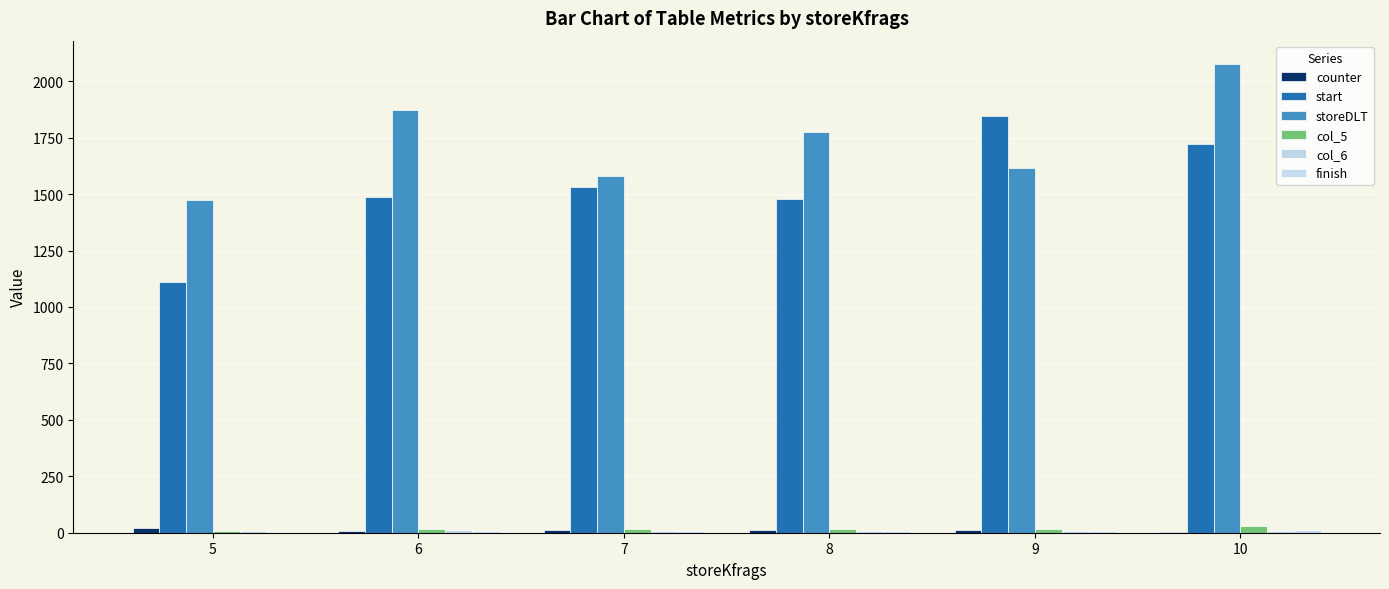

What is the total value across all series at 7?

3156.3